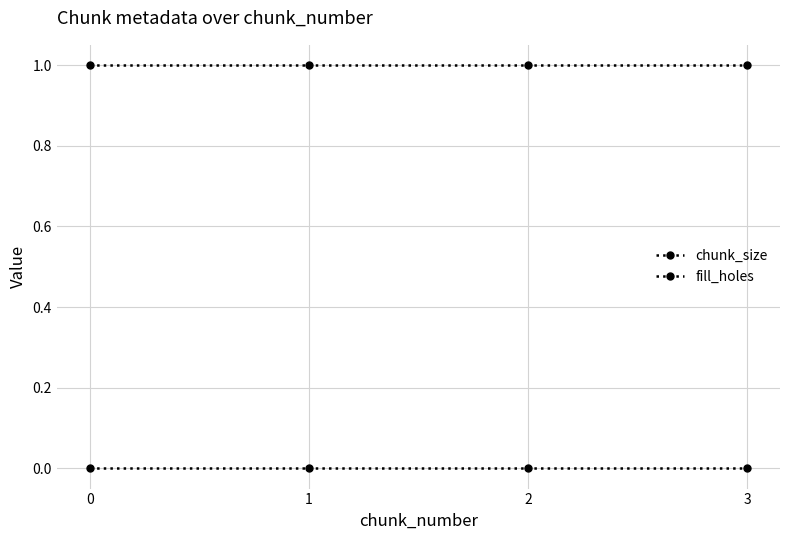

How many lines are shown in the chart?

2